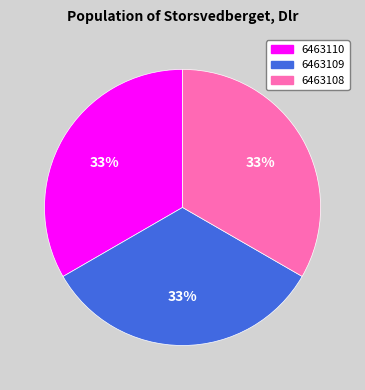

To the nearest percent, what is the average slice percentage?

33%